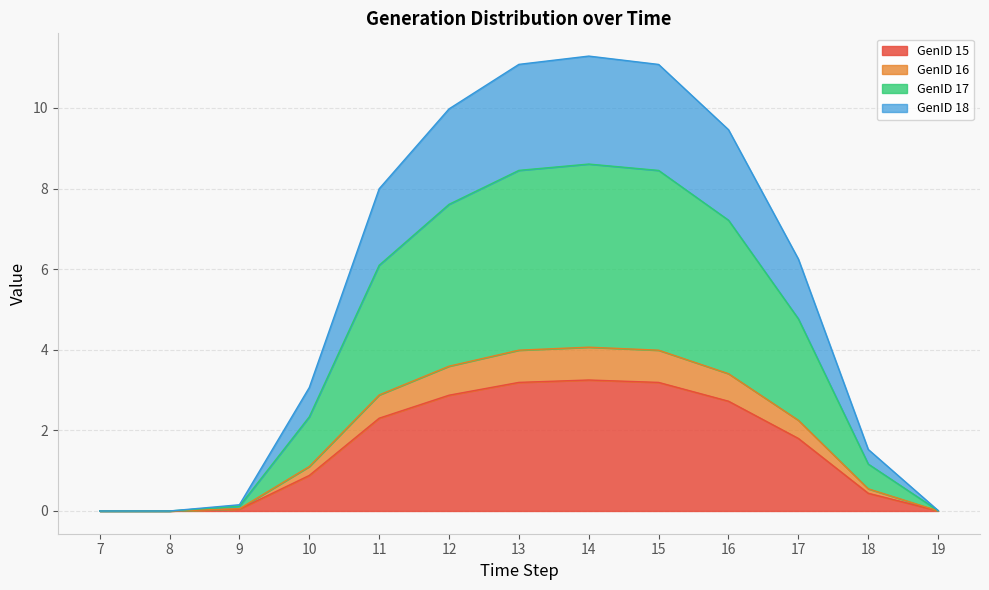

What is the total value across all series at 11?

8.0